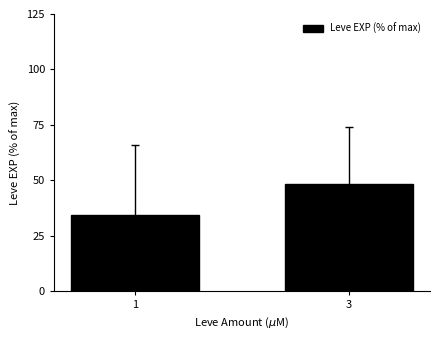

What is the average value?

41.4